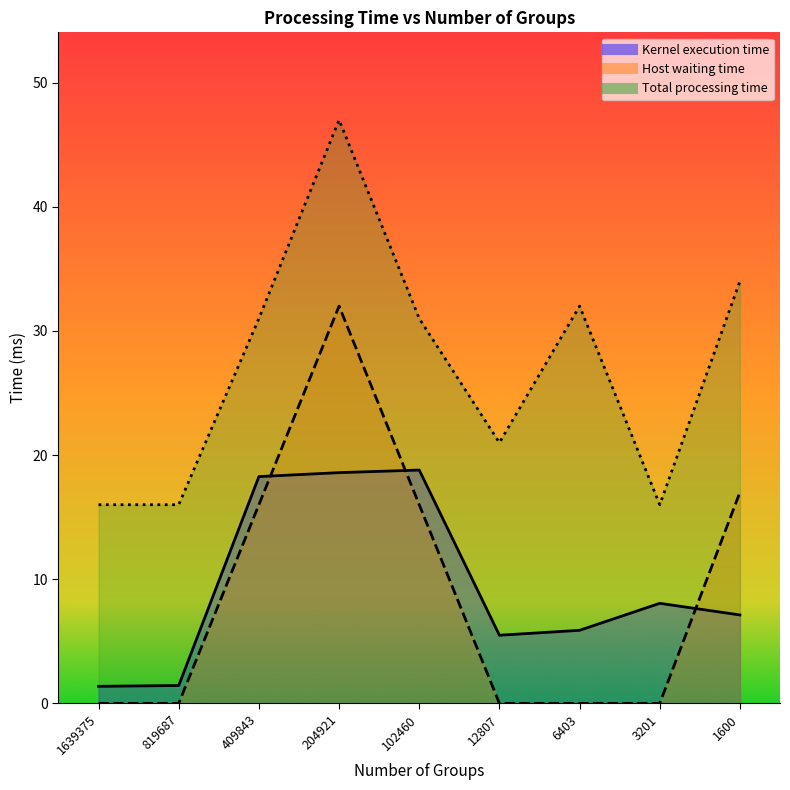

True or false: Host waiting time and Total processing time cross at least once.

False